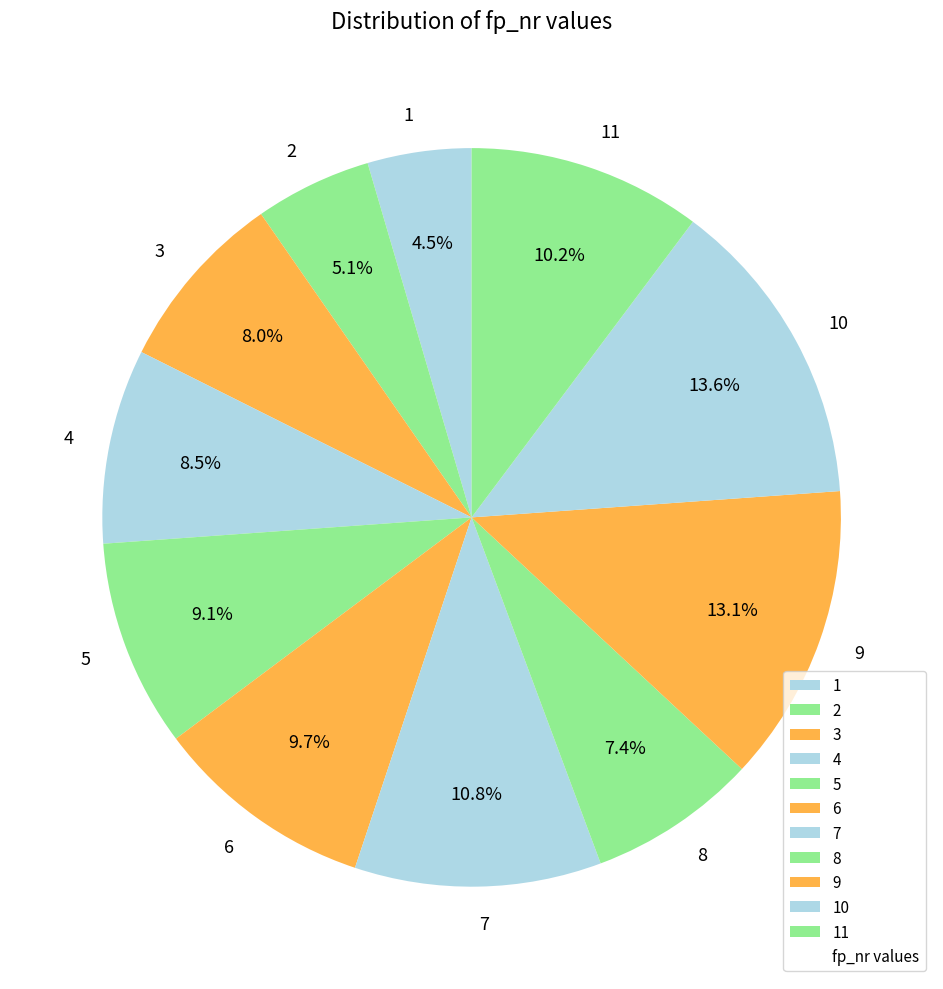

Approximately how many times larger is the value at 5 compared to 3?

1.1